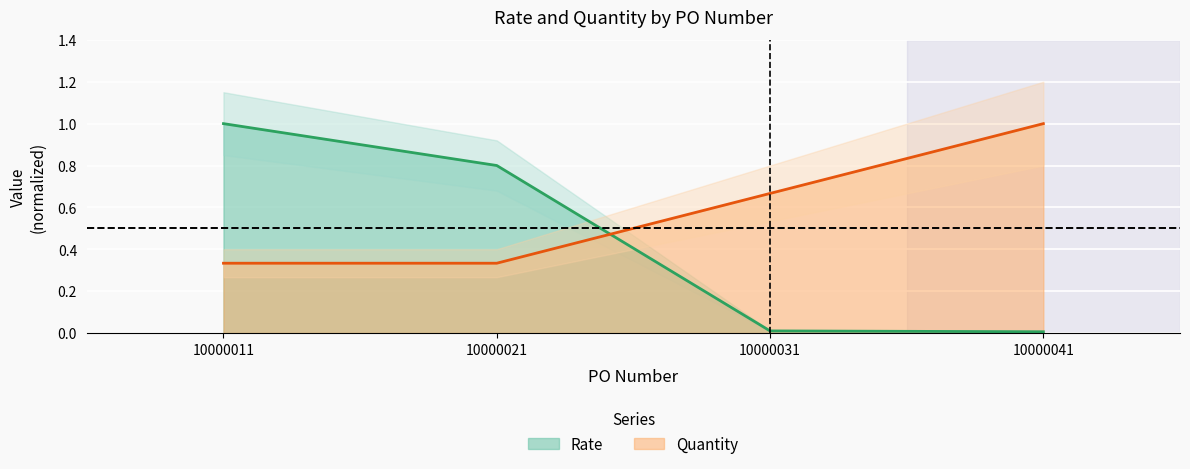

Is the value of Rate at 10000041 greater than the value of Quantity at 10000011?

No